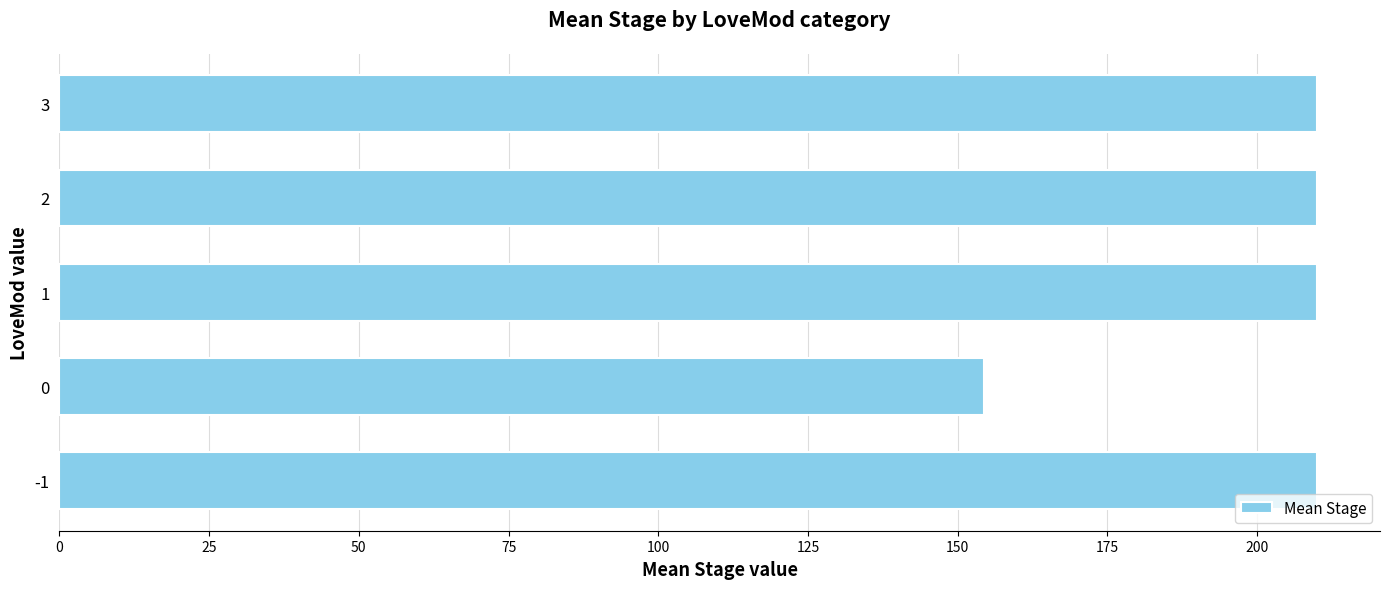

Reading bottom to top, what are all the values shown in this chart?

210.0	154.4	210.0	210.0	210.0